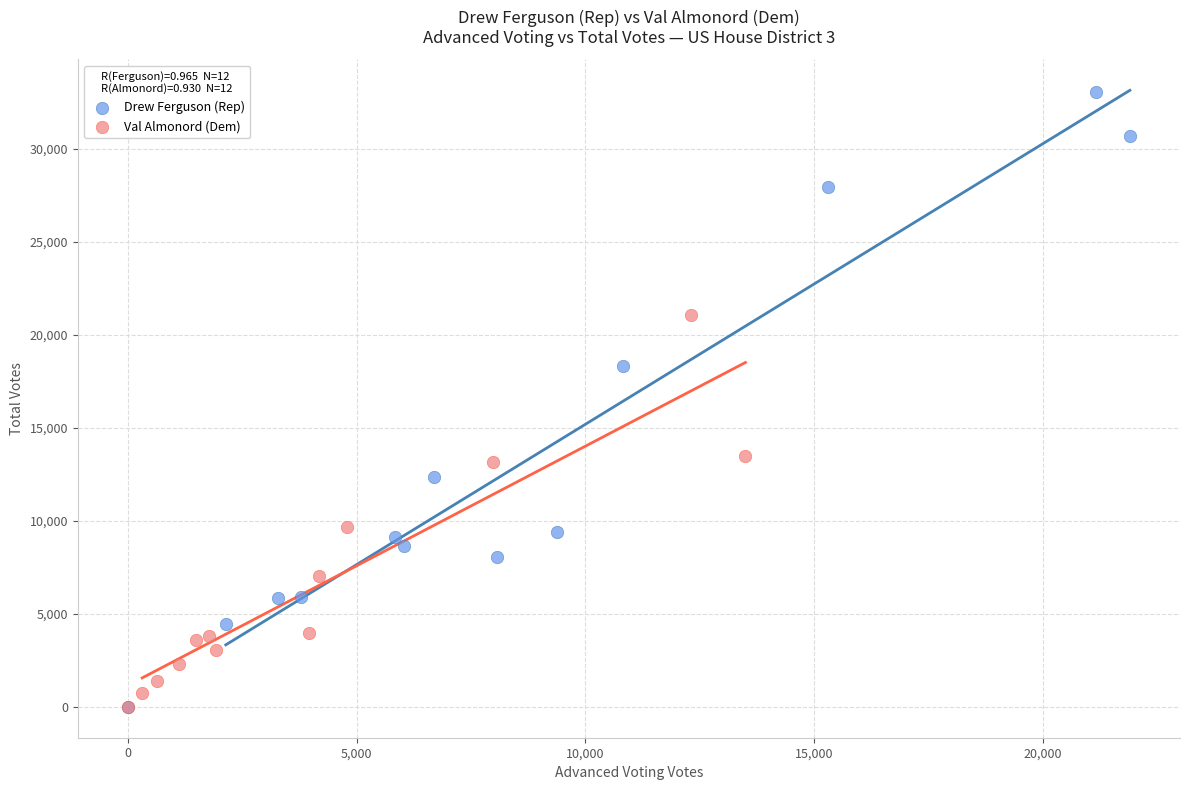

Which series contains the highest Y value?

Drew Ferguson (Rep)